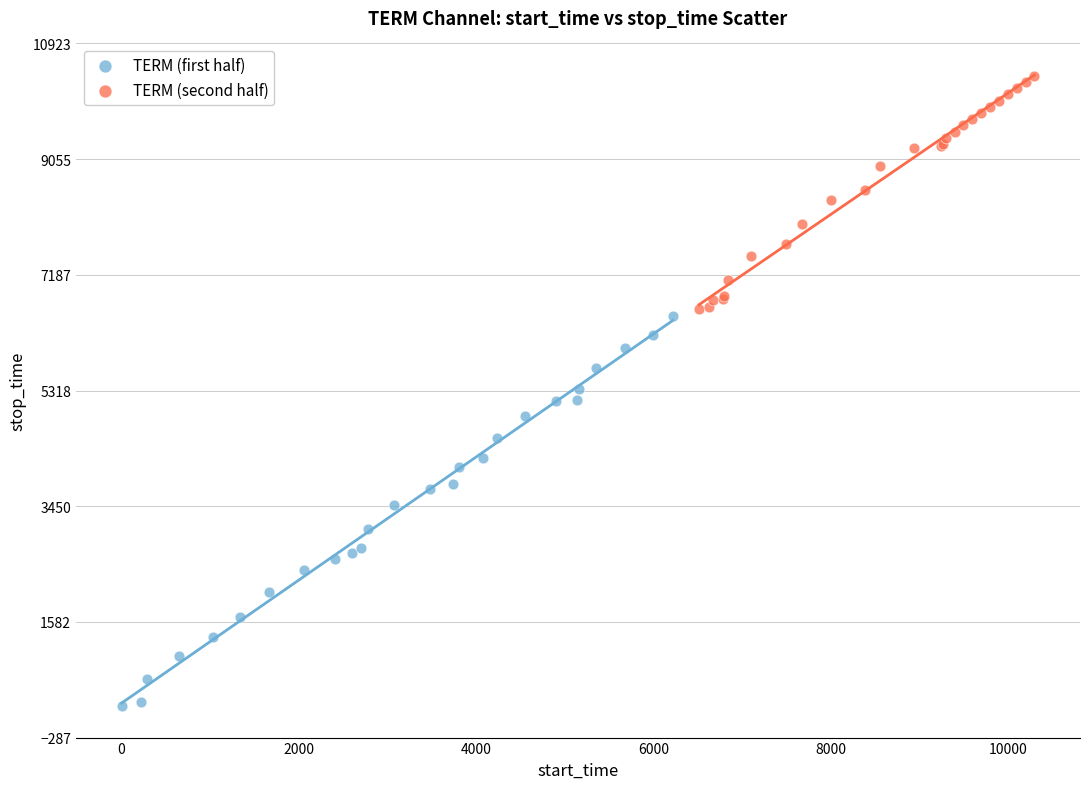

What are all the series names shown in the legend?

TERM (first half), TERM (second half)